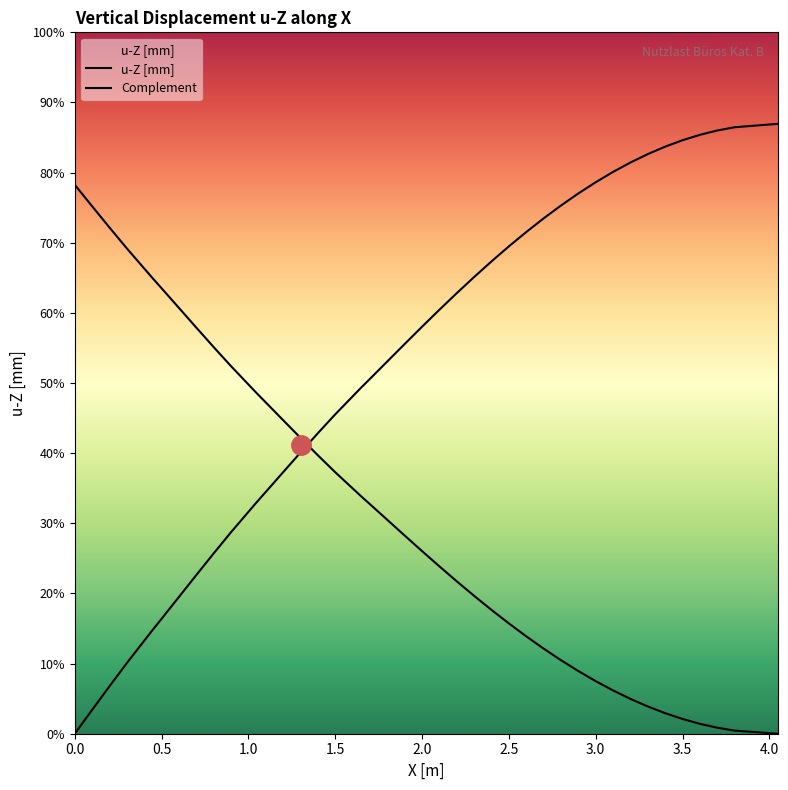

Which series ends up on top after the final intersection of Complement and u-Z [mm]?

u-Z [mm]